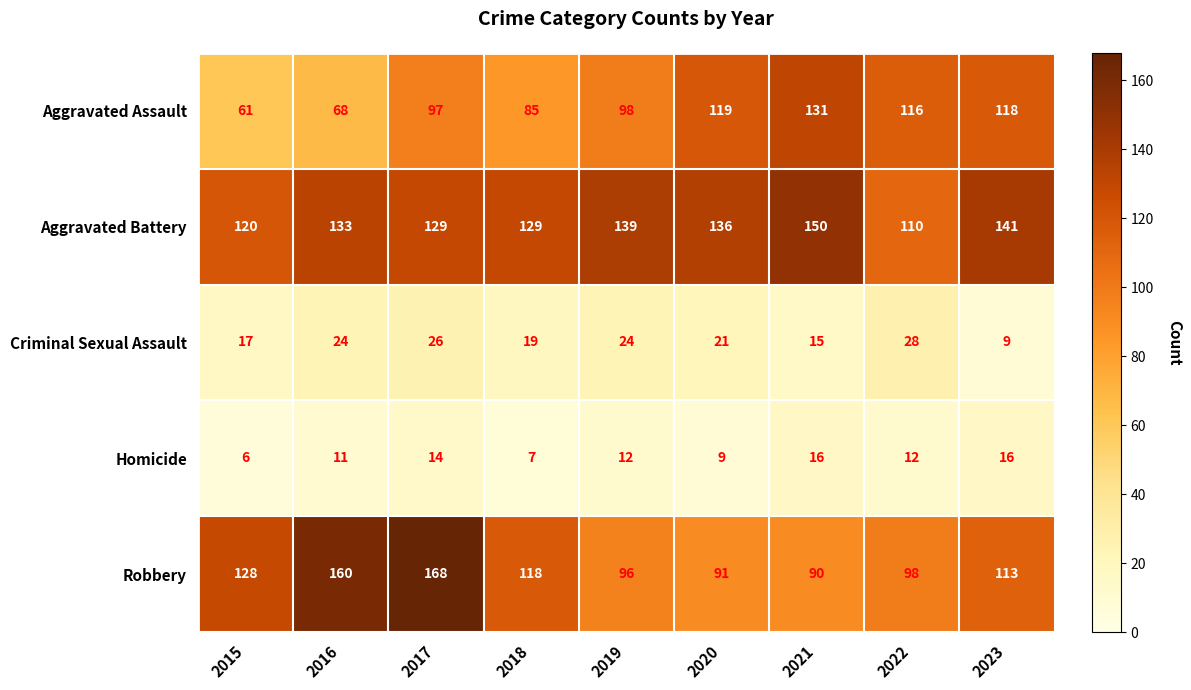

The value of Robbery at 2016 is 160. True or false?

True